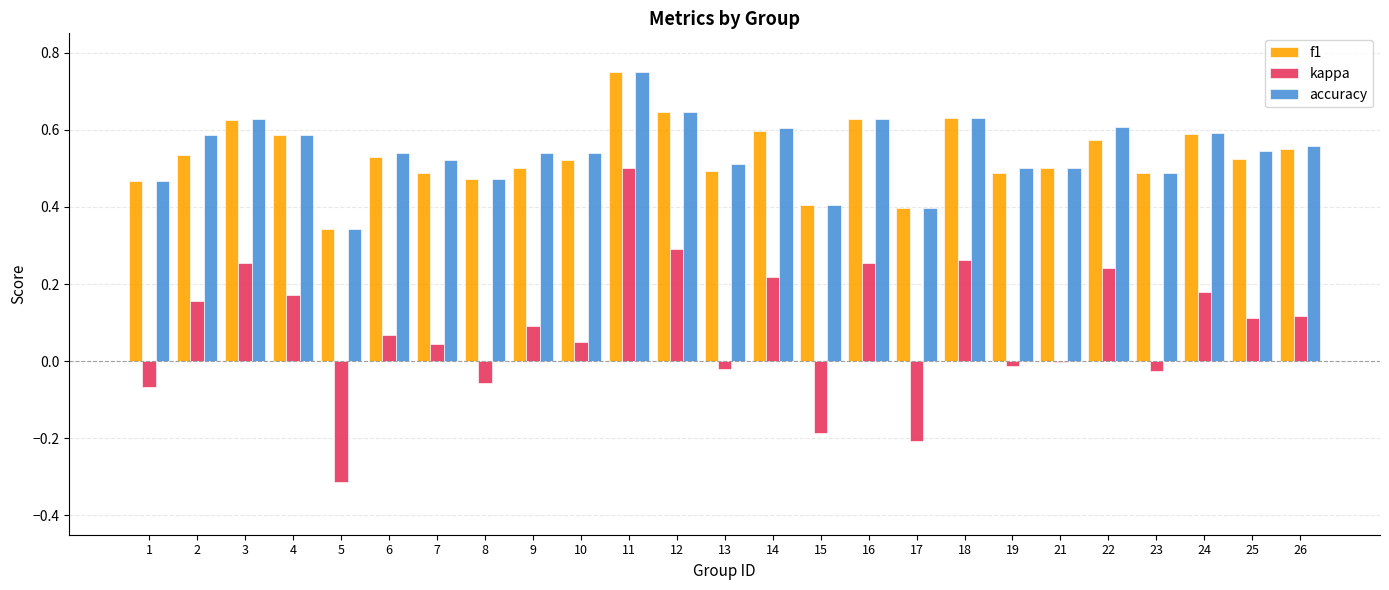

Which label corresponds to the largest value in the chart?

11